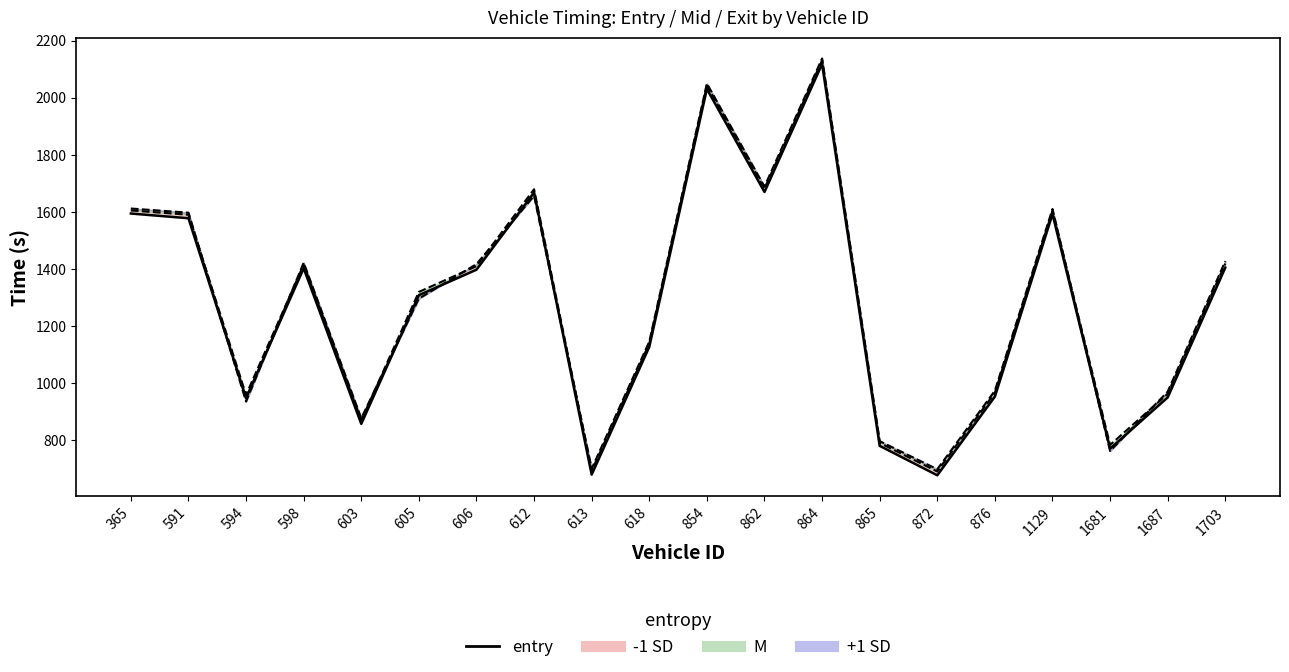

The value of entry line at 618 is 343.8. True or false?

False